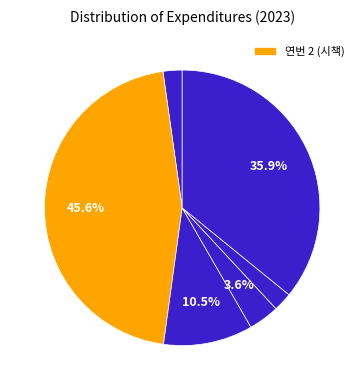

How many segments does this pie chart have?

6